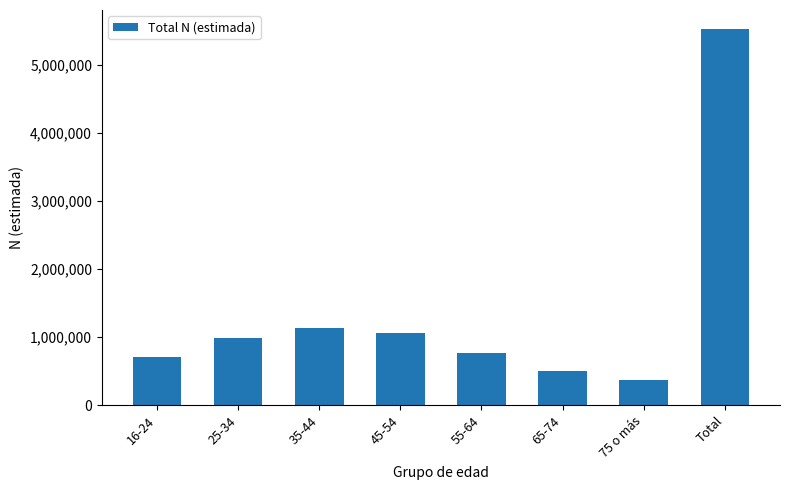

What is the change in value from 16-24 to 55-64?

+62105